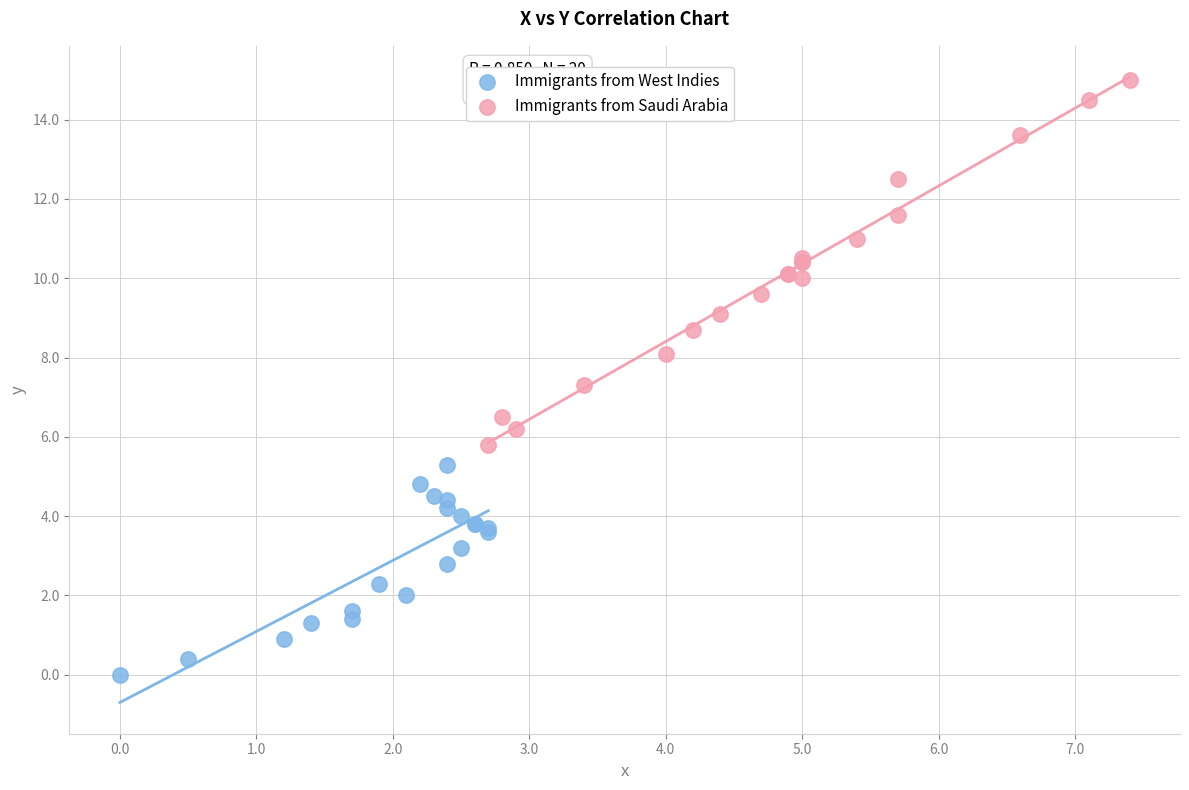

Which series has the largest Y range (max minus min)?

Immigrants from Saudi Arabia